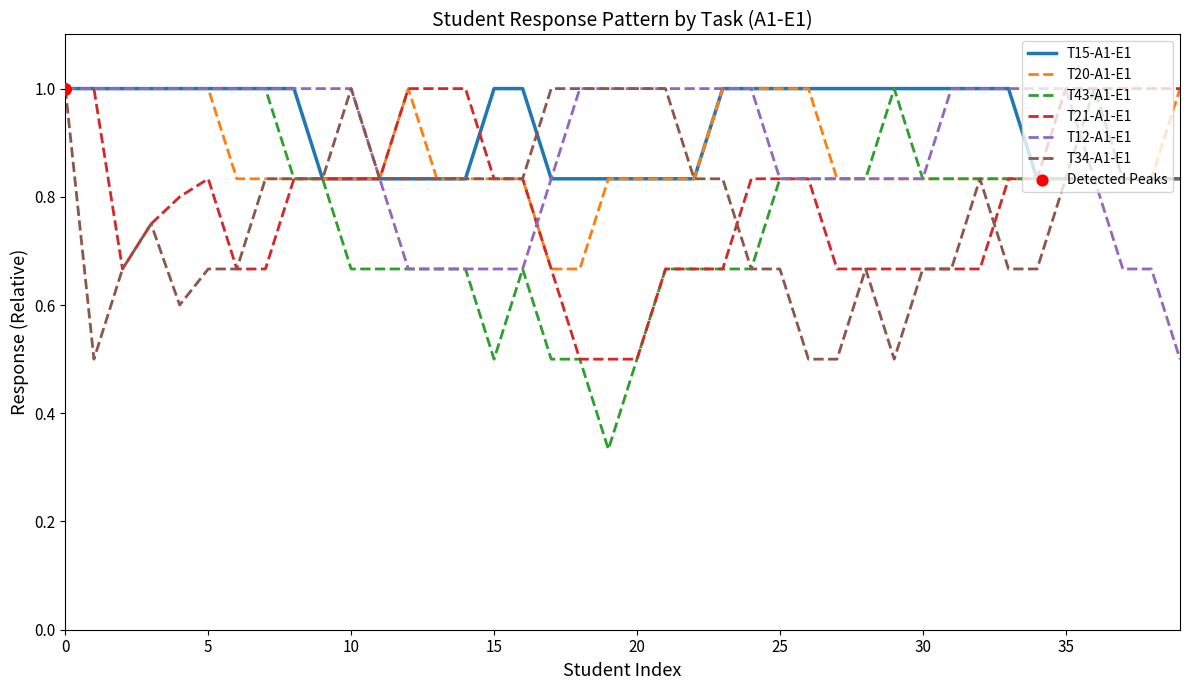

Which series has the largest total across all categories?

T15-A1-E1